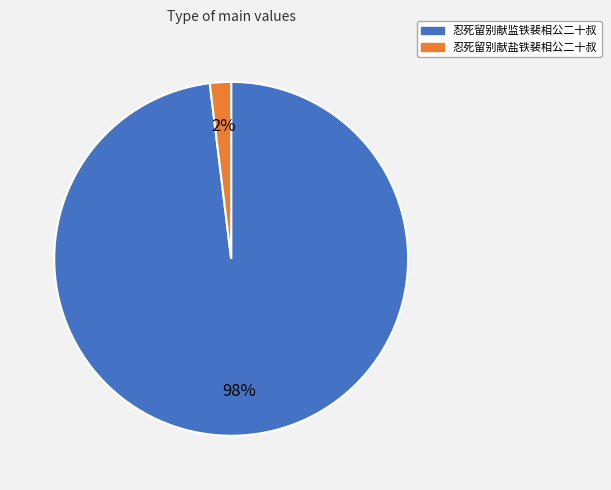

To the nearest percent, what percentage of the pie is 忍死留别献监铁裴相公二十叔?

98%